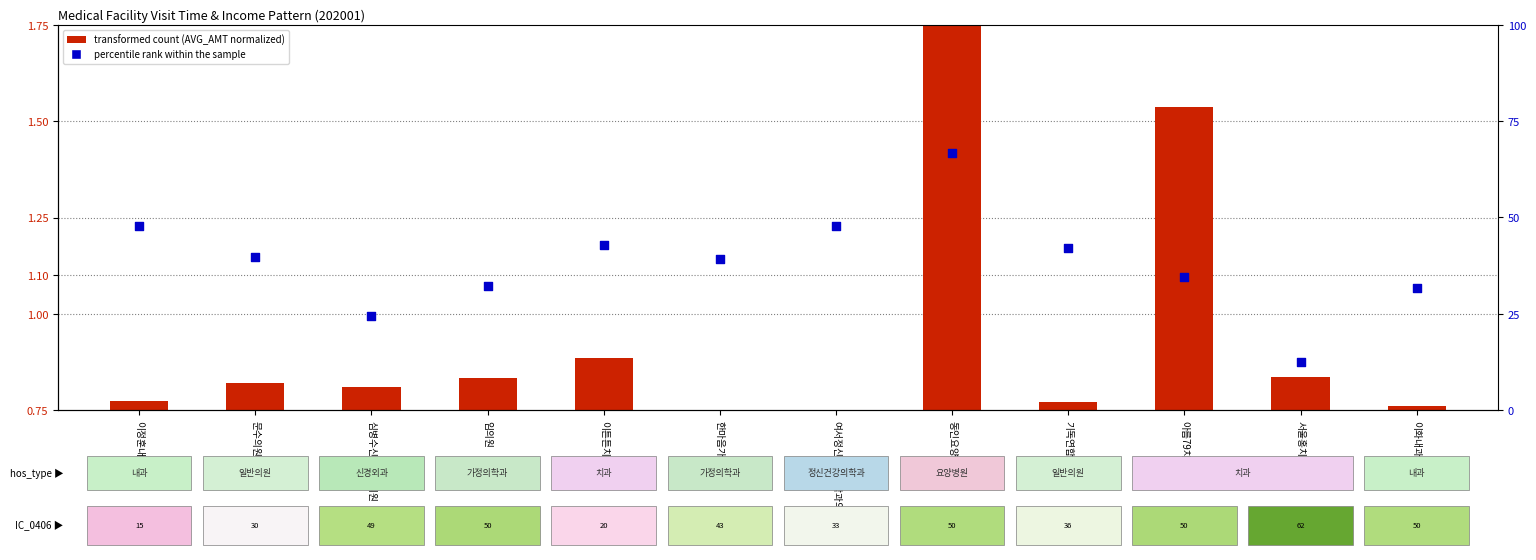

Which series contains the highest Y value?

percentile rank within the sample